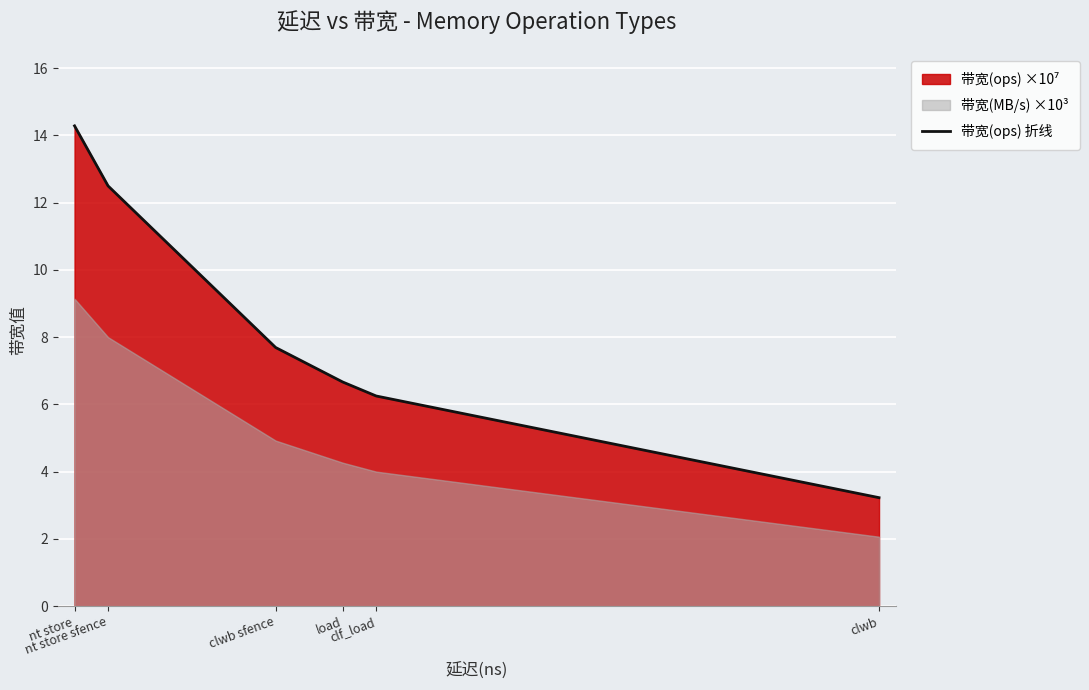

What is the highest value of the 带宽(ops) 折线 series?

14.3